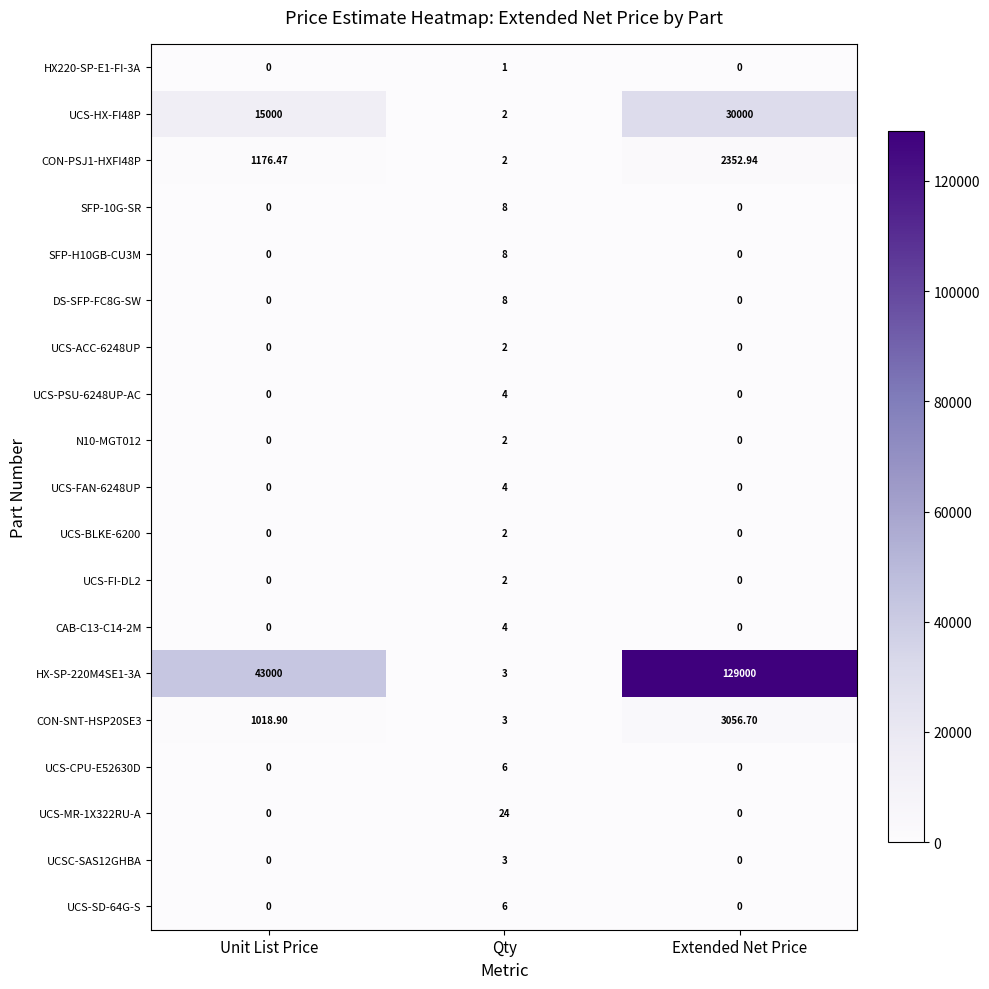

At which category is the sum across all series the highest?

Extended Net Price